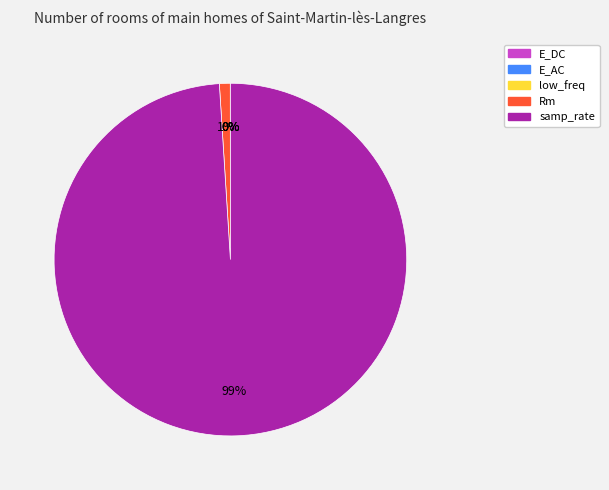

The Rm slice represents 11% of the pie. True or false?

False